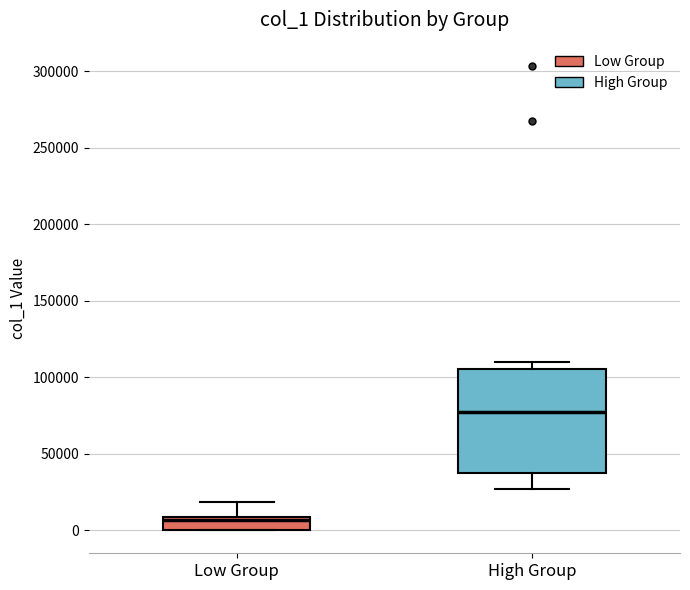

Where does the upper whisker of the box for Low Group end on the y-axis? The values are not printed on the chart, so give them approximately, as read against the axis.

20000